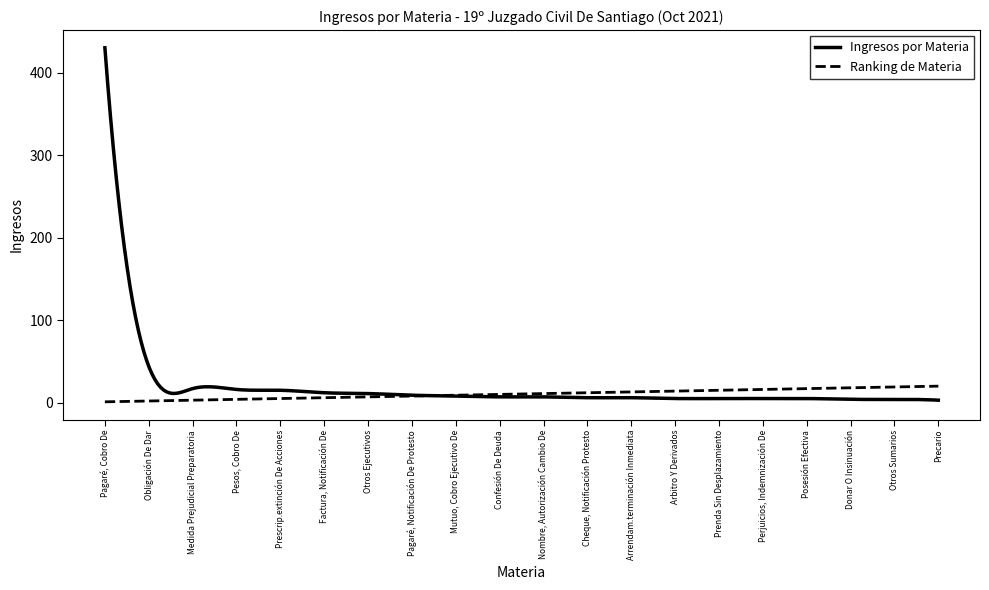

Which series has the largest range (max minus min)?

Ingresos por Materia